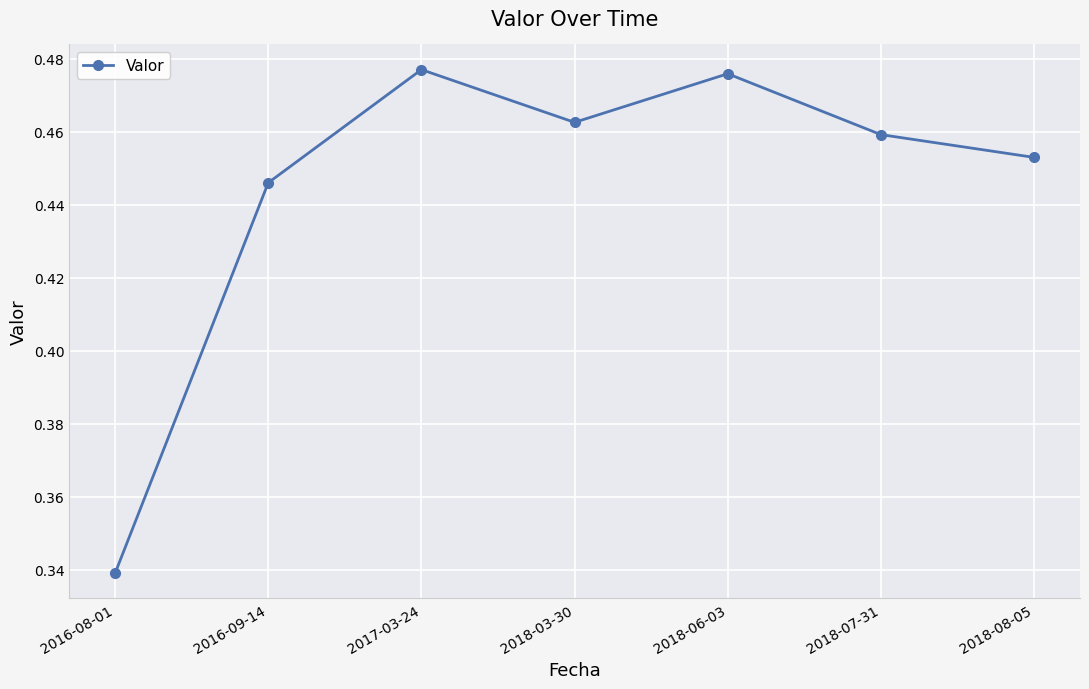

What is the label of the 7th point from the left?

2018-08-05